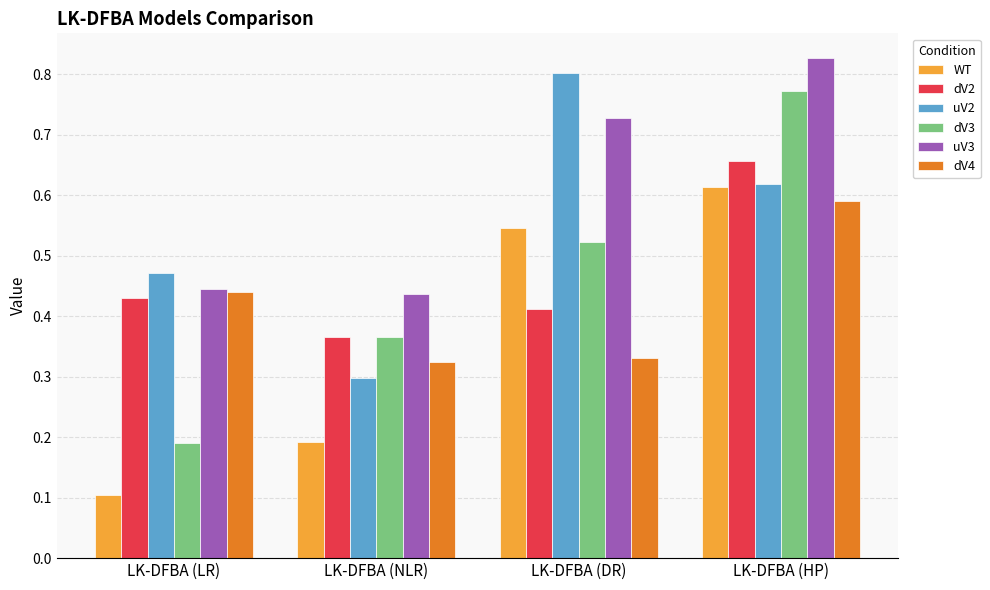

What is the sum of all WT values?

1.5